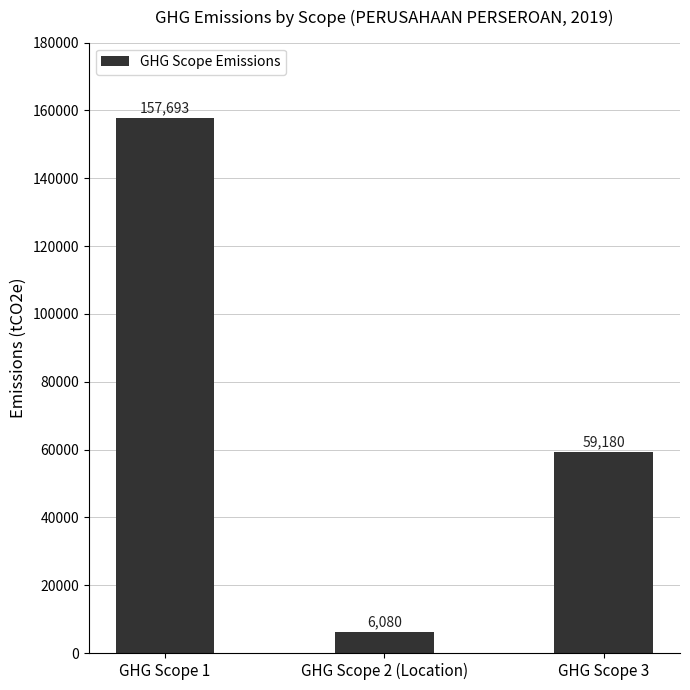

What is the sum of the values at GHG Scope 2 (Location) and GHG Scope 3?

65260